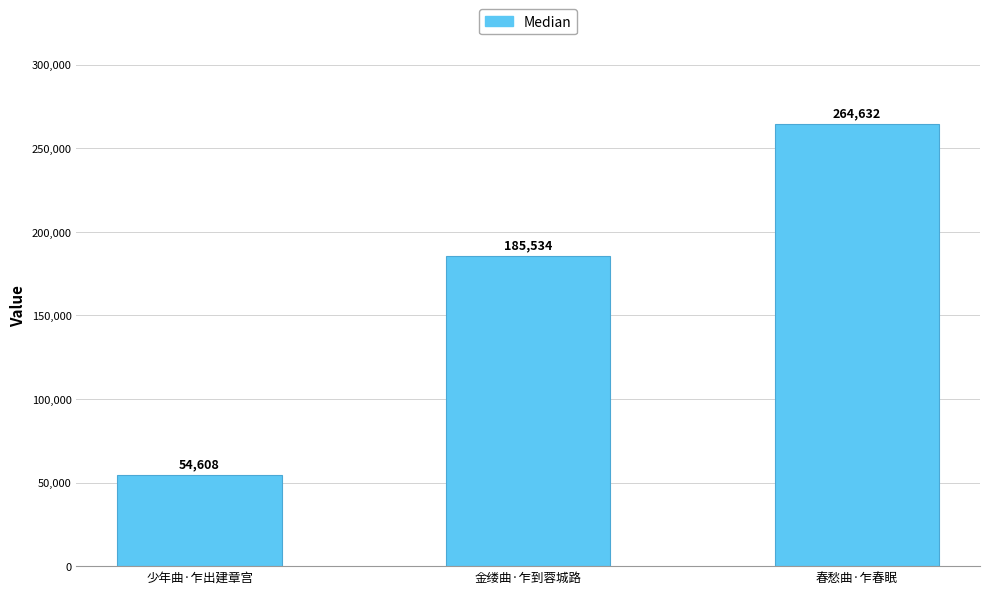

What is the difference between the values at 少年曲·乍出建章宫 and 春愁曲·乍春眠?

210024